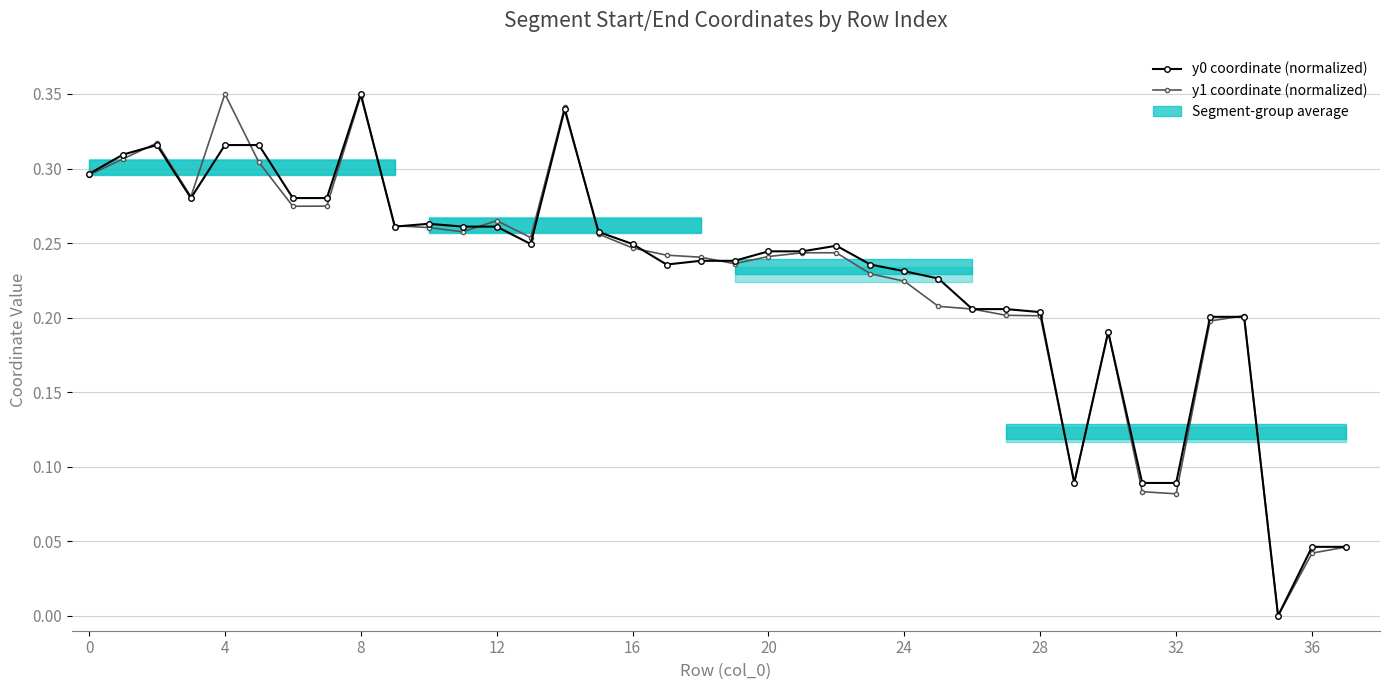

Rank the series by their average value, from lowest to highest.

y1 coordinate (normalized), y0 coordinate (normalized)